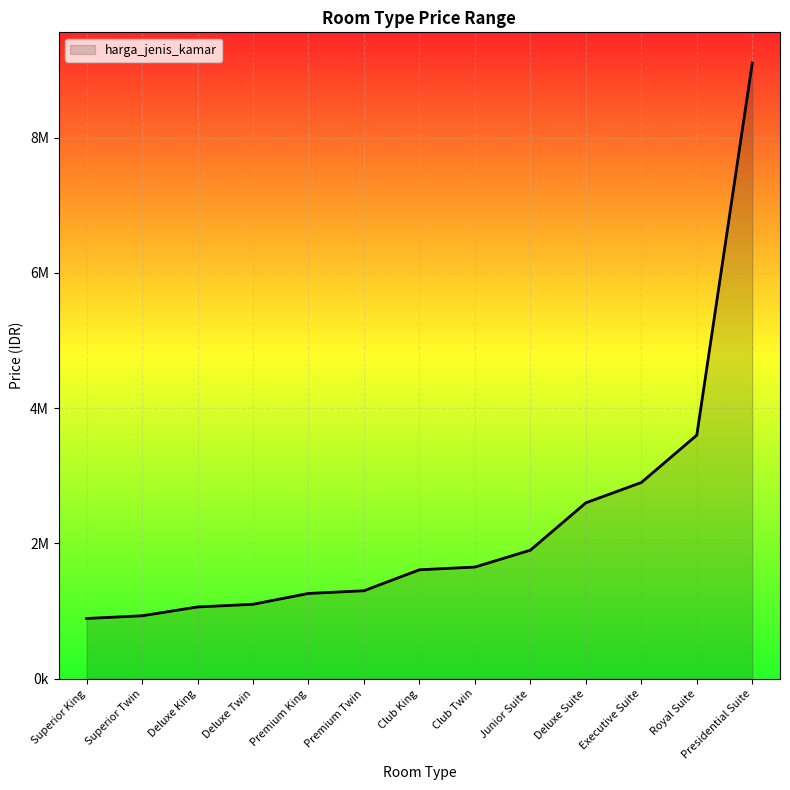

Is this an area chart (filled region under the line)?

Yes